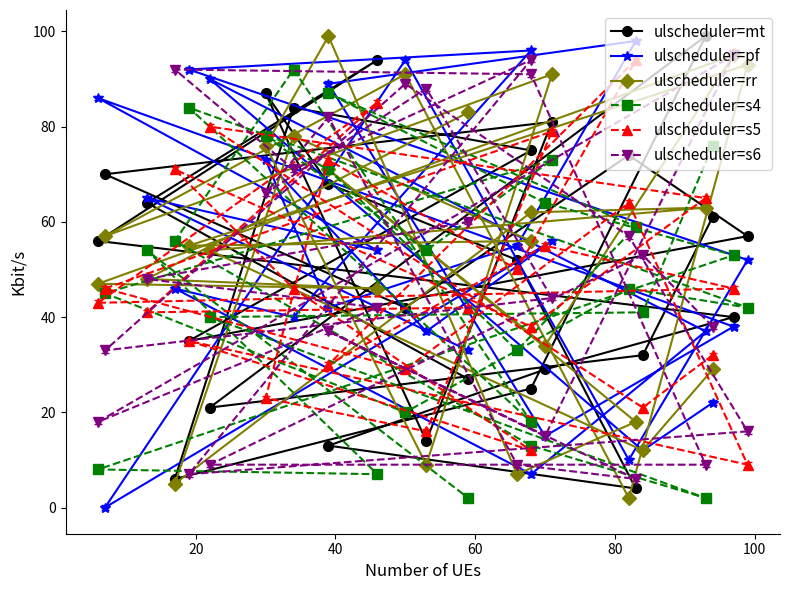

What is the label of the 6th point from the left?

100